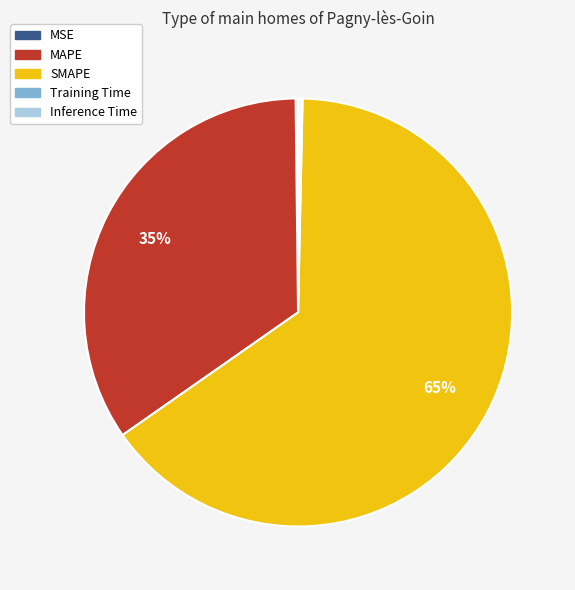

What is the largest slice in the pie chart?

SMAPE